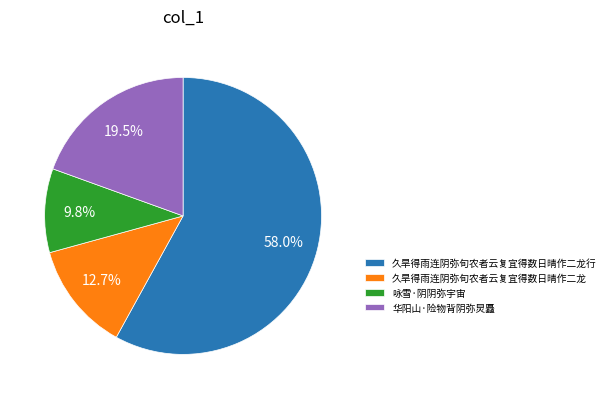

Is it true that 咏雪·阴阴弥宇宙 is 1% of the pie?

False